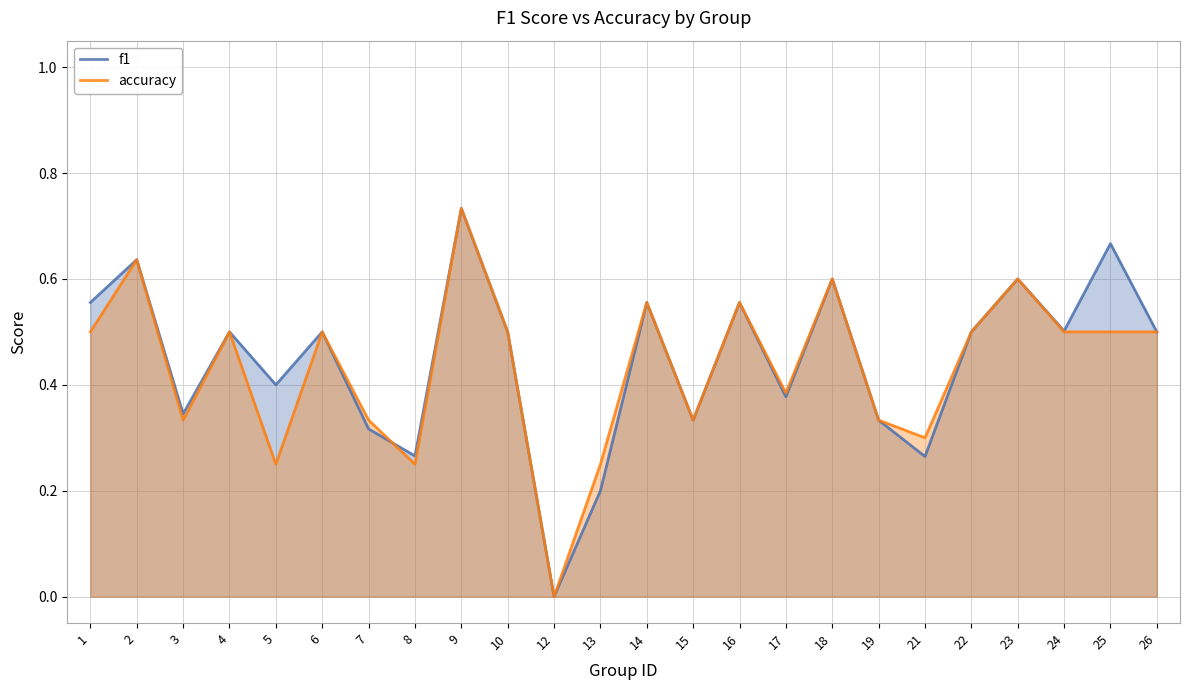

Where is the first local minimum for f1?

3